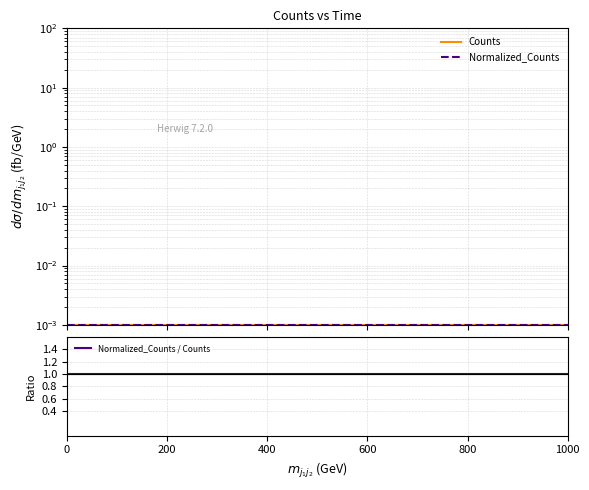

Does the chart display data point markers on the line(s)?

No